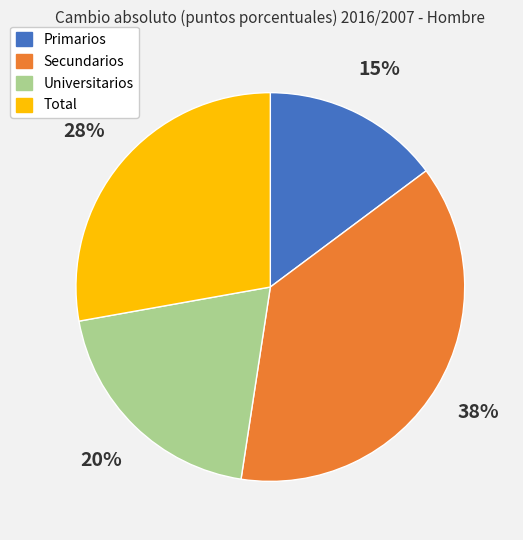

Which slice is the smallest?

Primarios